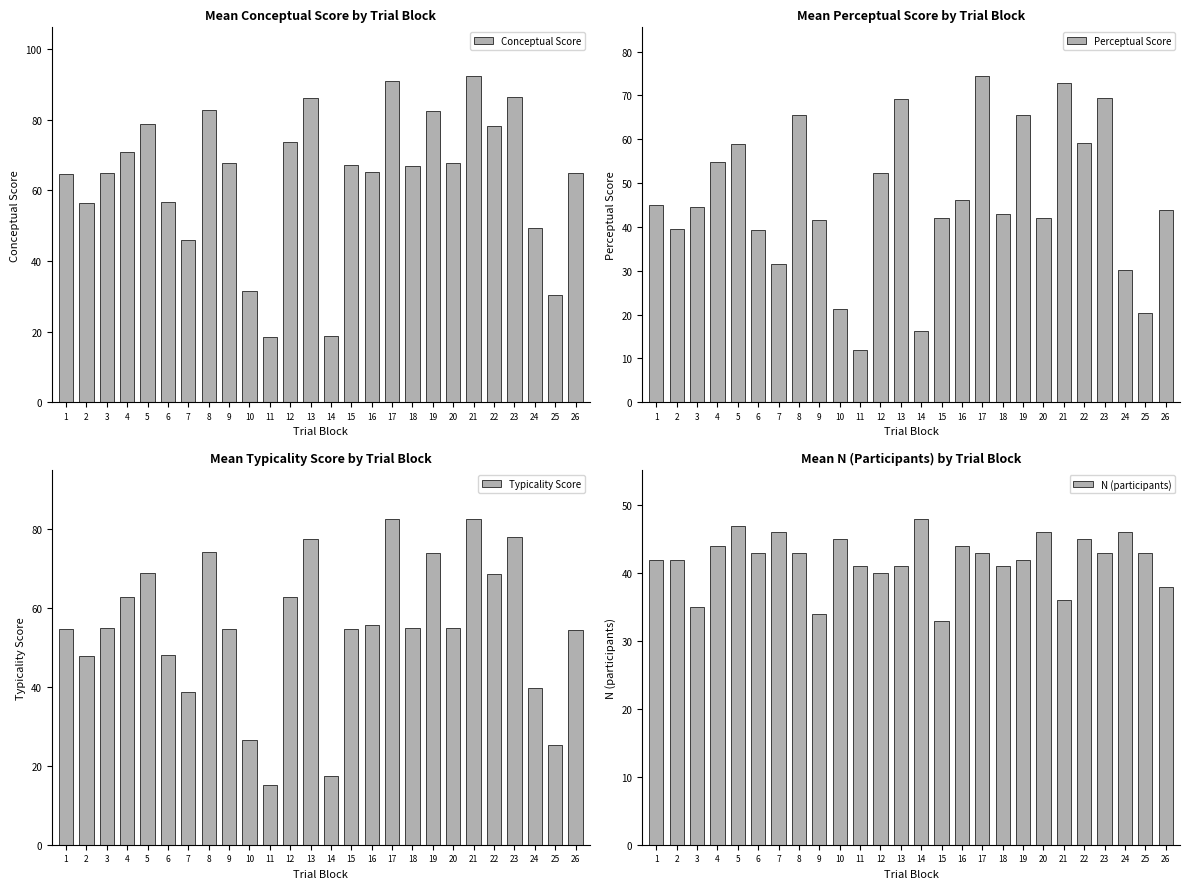

Does the chart contain any negative values?

No